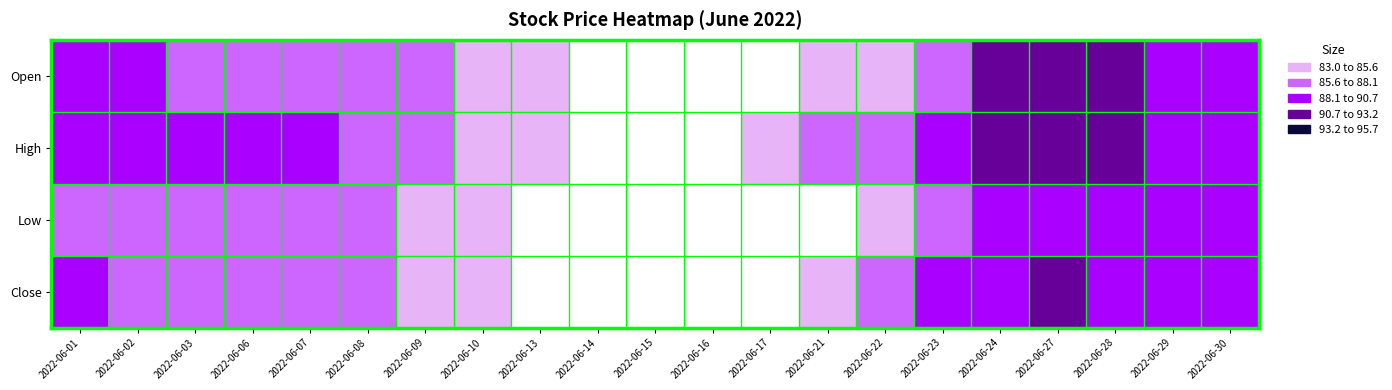

At which category is the sum across all series the highest?

2022-06-27